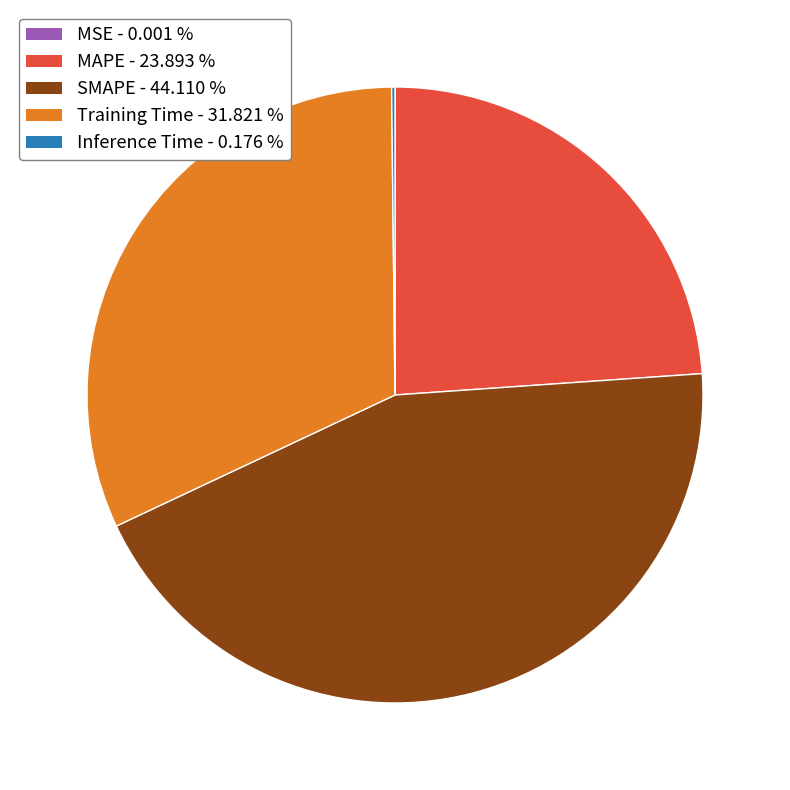

Which has a higher value, SMAPE or Training Time?

SMAPE